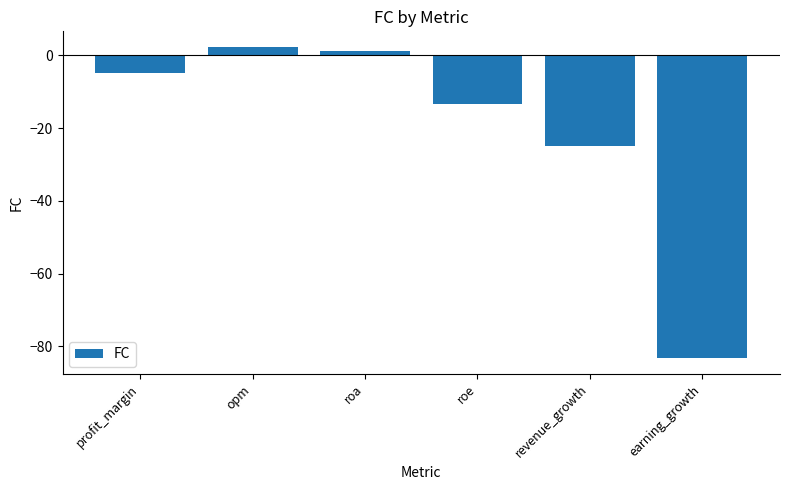

What is the change in value from opm to revenue_growth?

-27.1